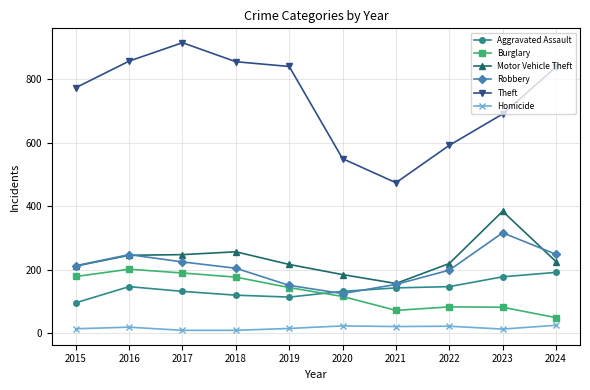

What is the total value across all series at 2015?

1483